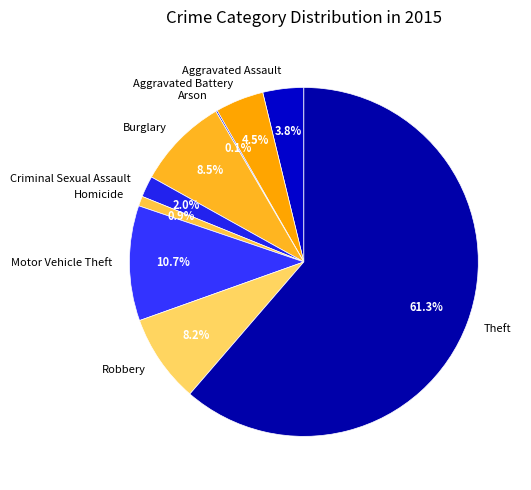

Which category has the biggest portion of the pie?

Theft